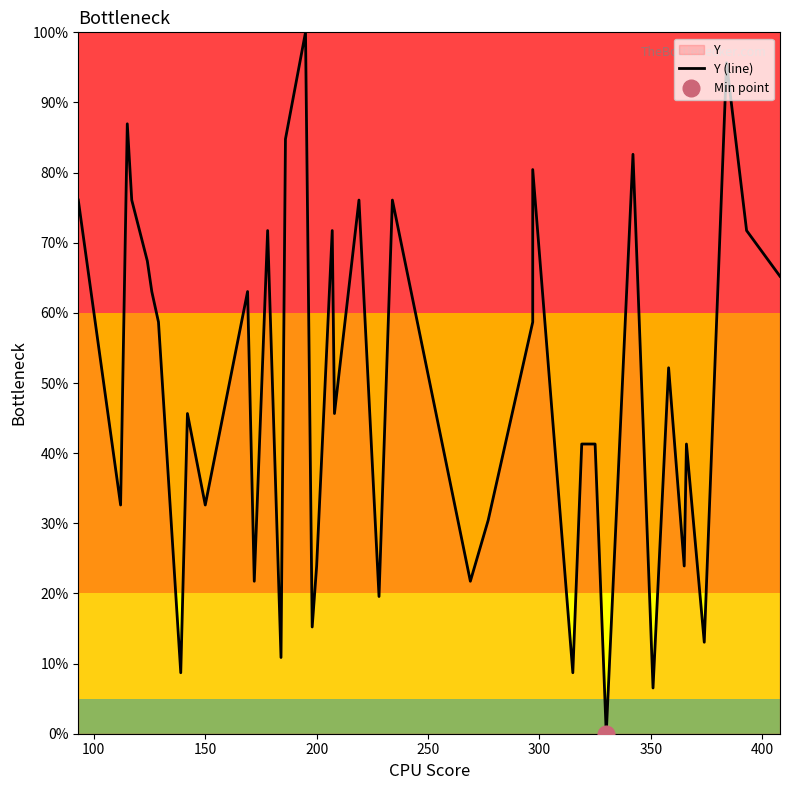

Reading right to left, what are all the values shown in this chart?

65.2	71.7	95.7	13.0	41.3	23.9	52.2	6.5	82.6	0.0	41.3	41.3	8.7	80.4	58.7	30.4	21.7	76.1	19.6	76.1	45.7	71.7	23.9	15.2	100.0	84.8	10.9	71.7	21.7	63.0	32.6	45.7	8.7	58.7	63.0	67.4	76.1	87.0	32.6	76.1